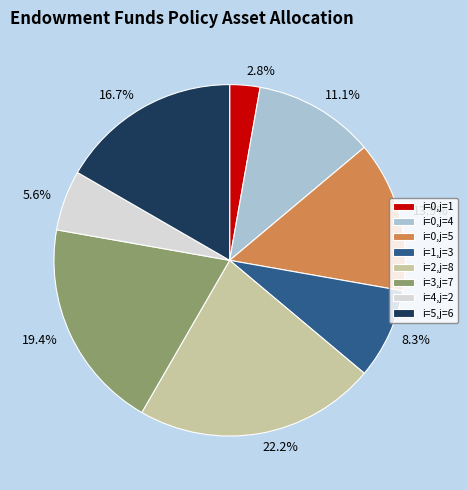

To the nearest percent, what percentage of the pie is i=2,j=8?

22%